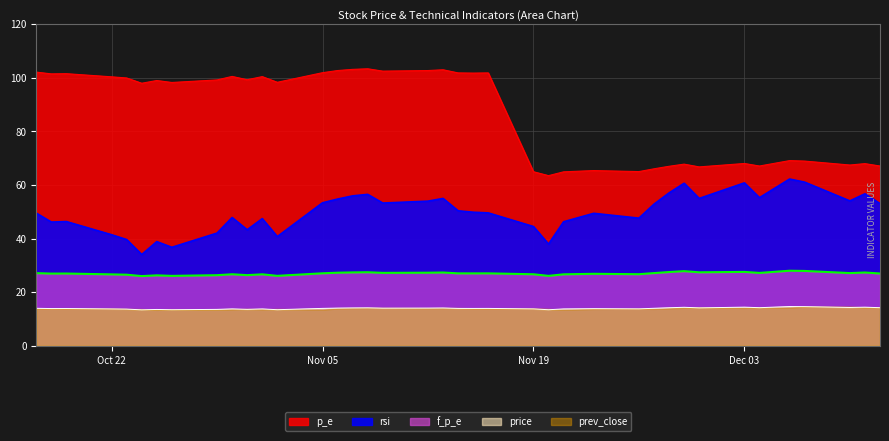

List the series in order of their peak value, lowest first.

price, f_p_e, rsi, p_e